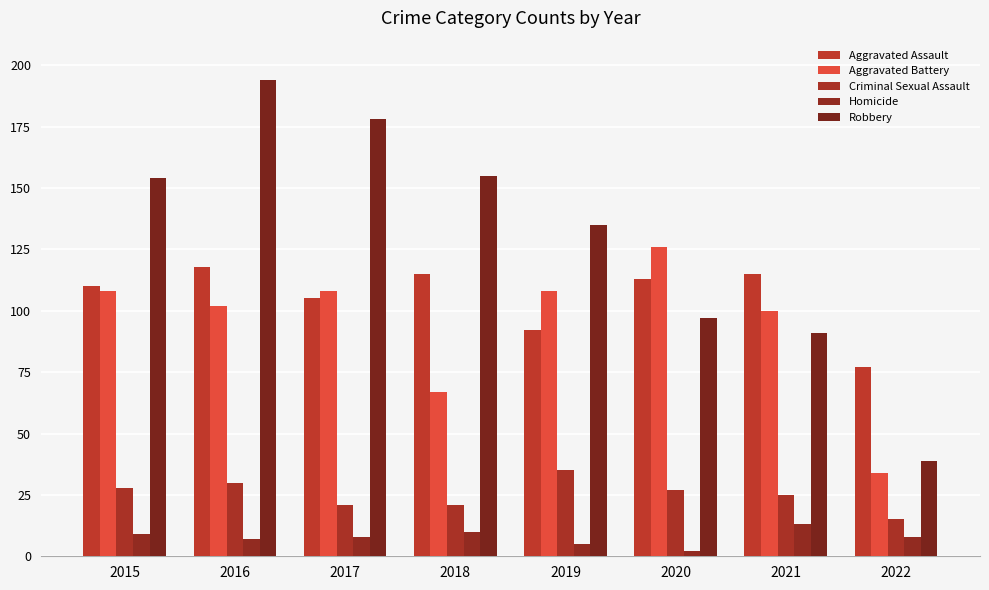

Between 2018 and 2022, which is larger?

2018